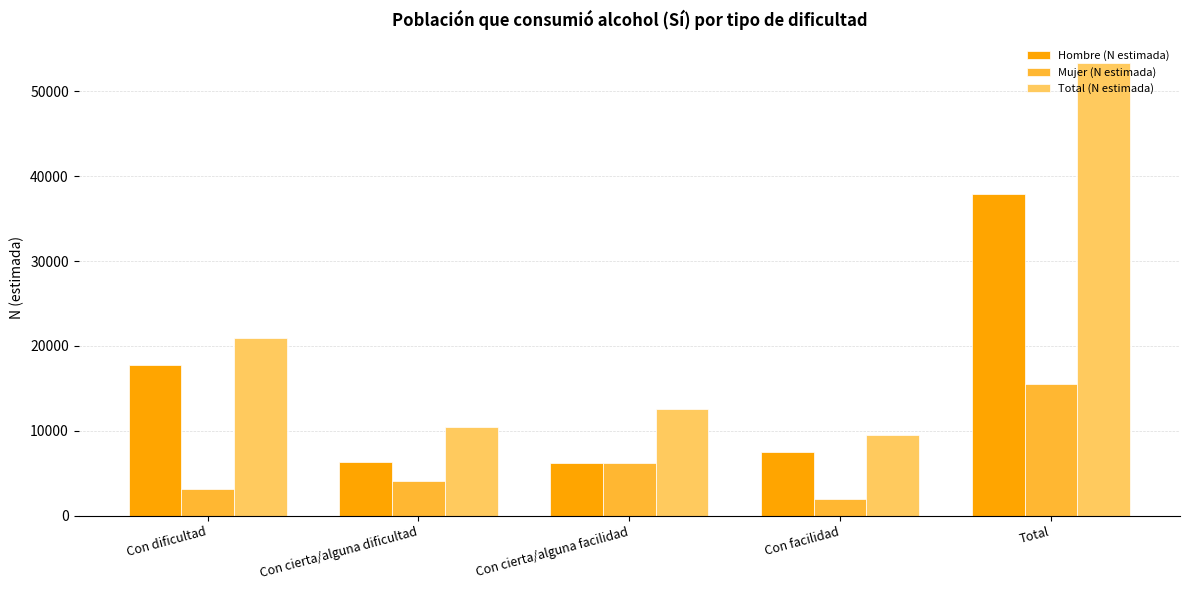

Rank the series by their maximum value, from highest to lowest.

Total (N estimada), Hombre (N estimada), Mujer (N estimada)